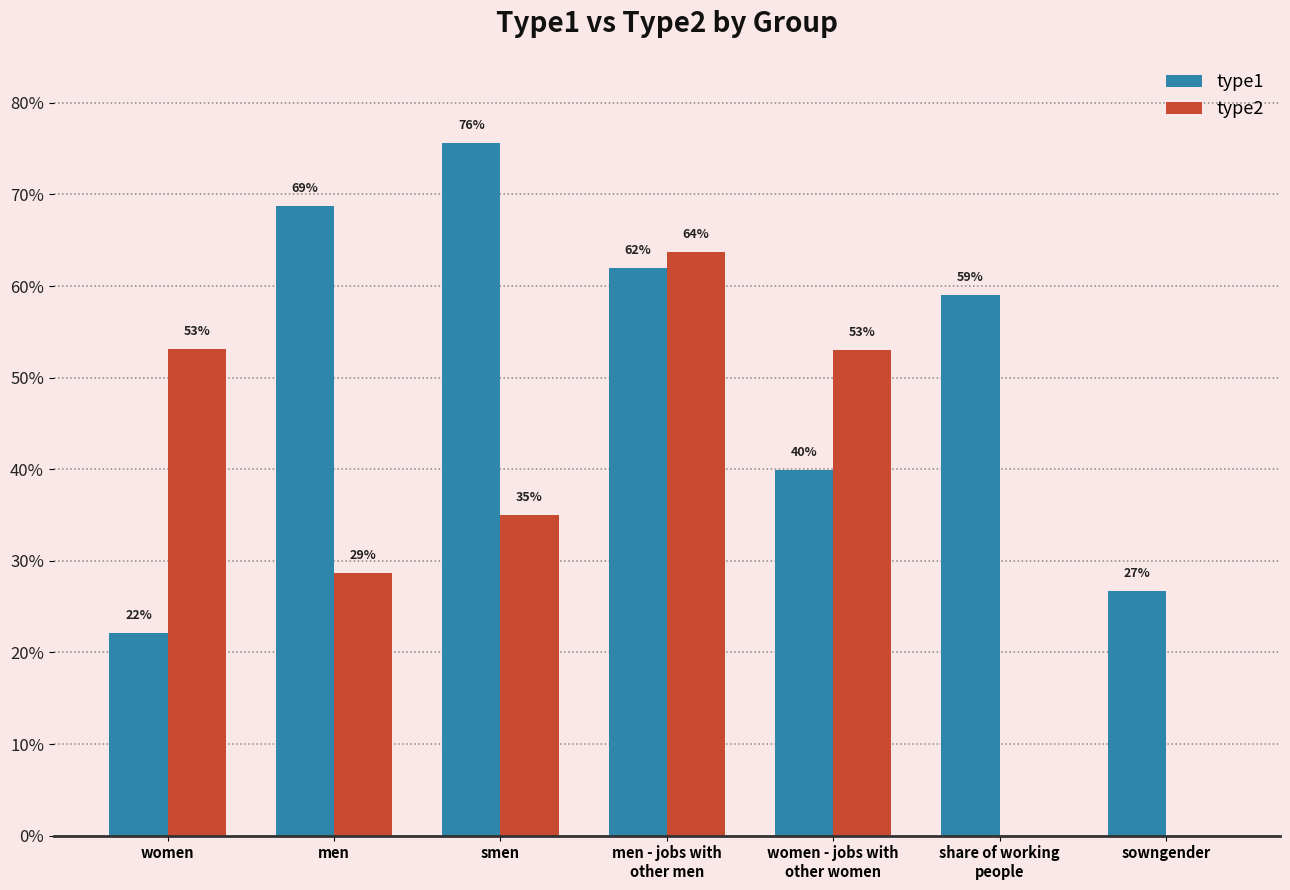

Does the chart contain stacked bars?

No